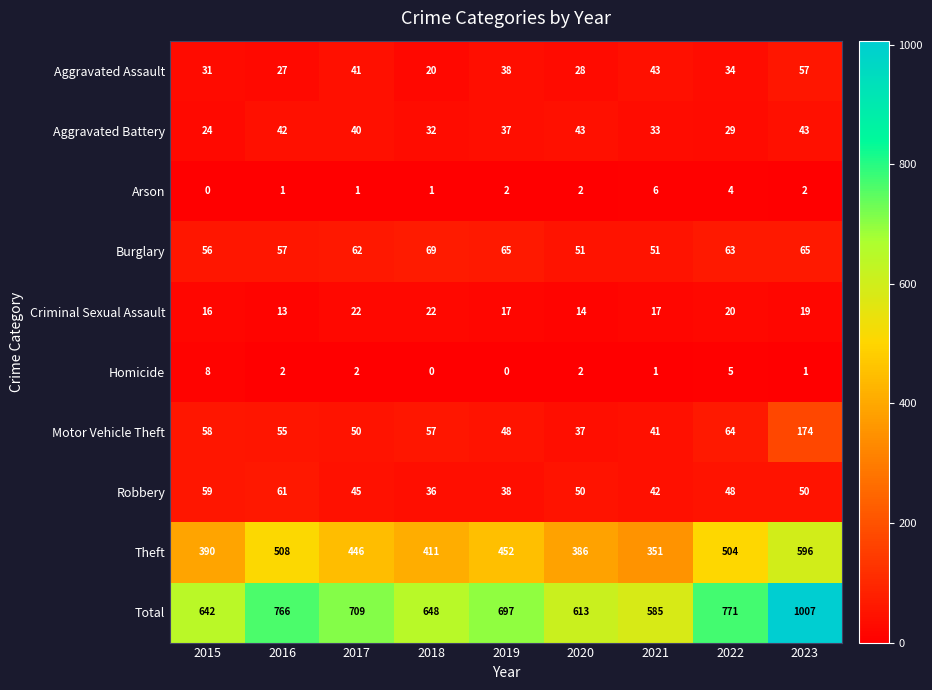

Count the number of data series in this chart.

10